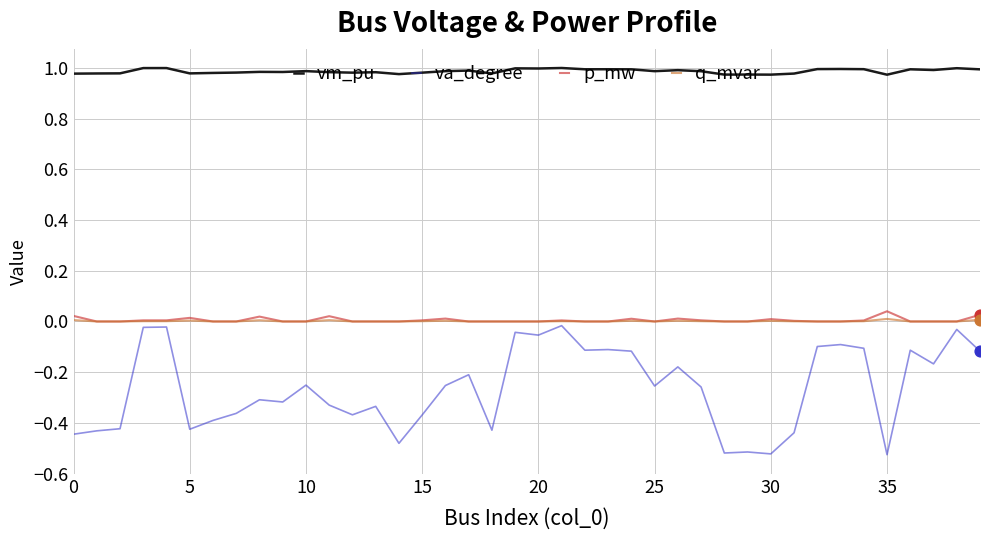

Which series has the largest total across all categories?

vm_pu